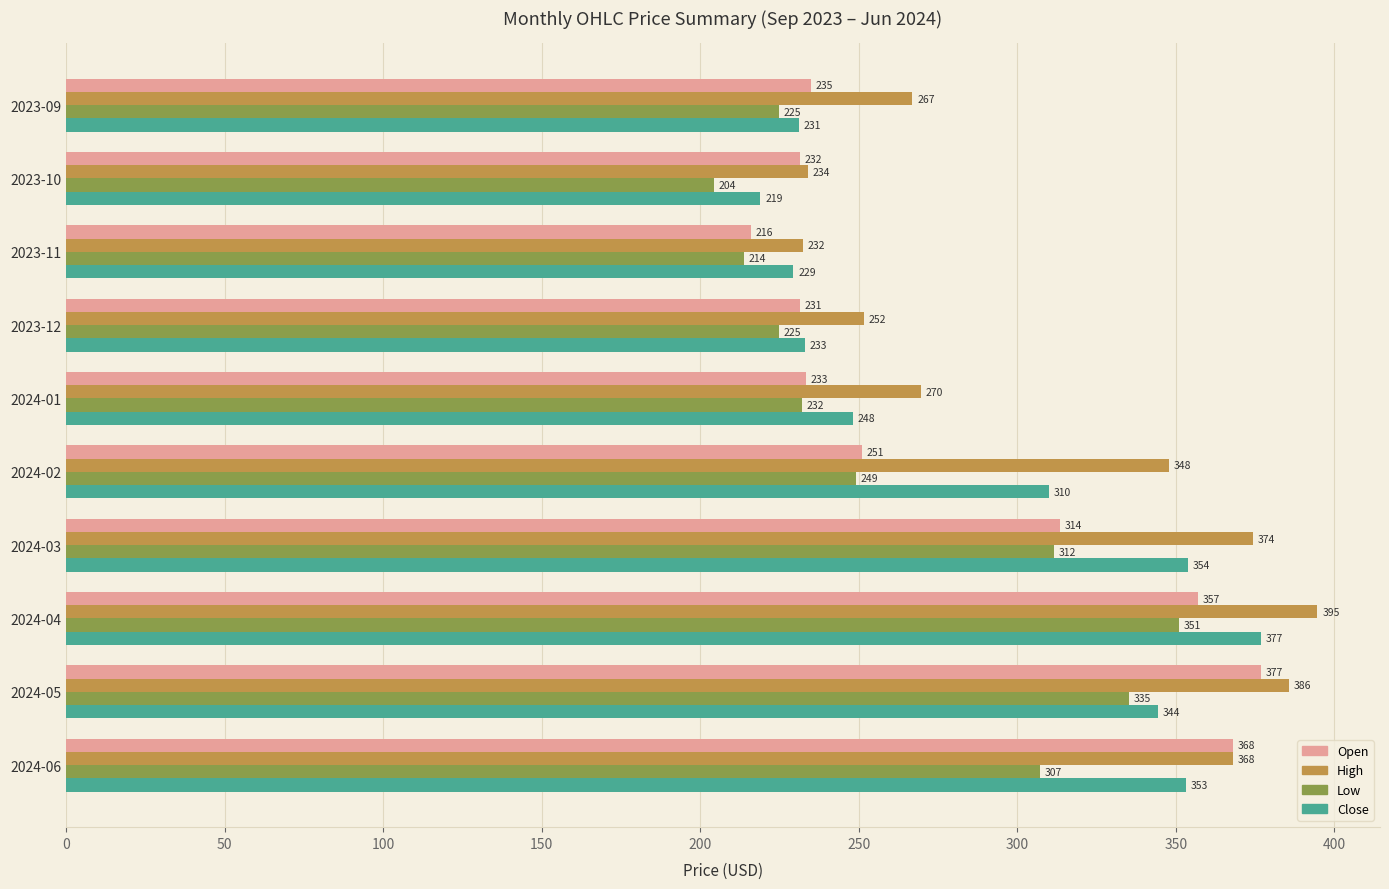

What is the average value of the Open series?

281.4